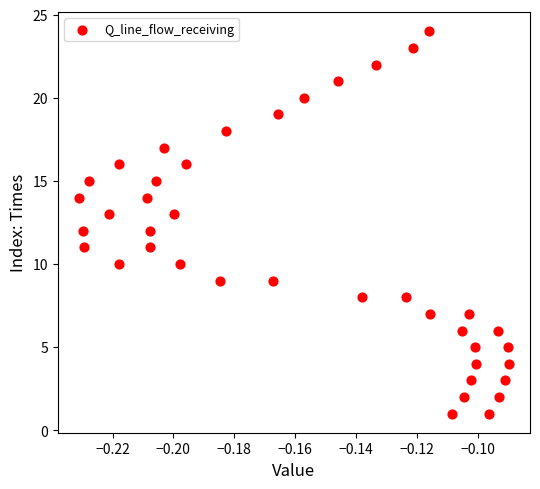

What is the range of Y values (max minus min)?

23